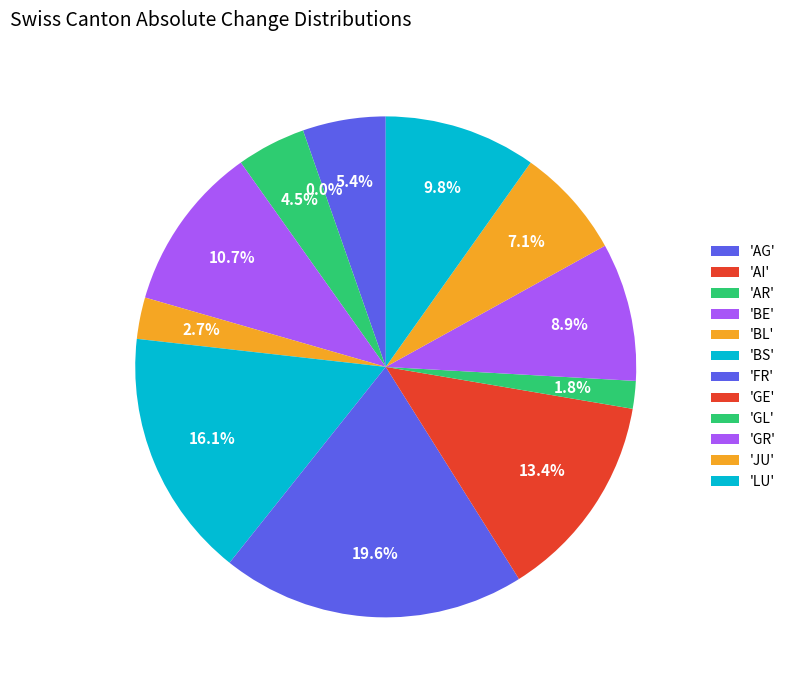

Does GE account for over 50% of the chart?

No